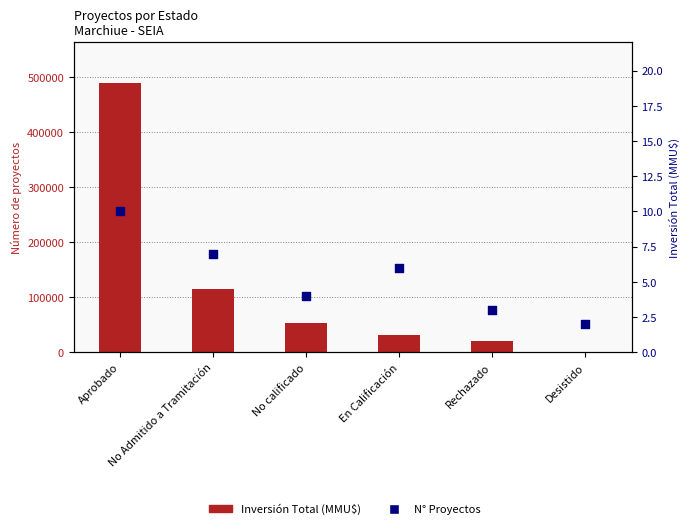

What are all the series names shown in the legend?

Inversión Total (MMU$), N° Proyectos